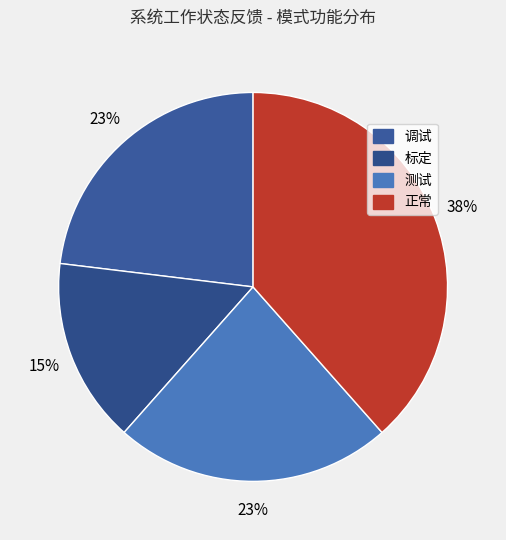

Count the number of slices in the pie.

4